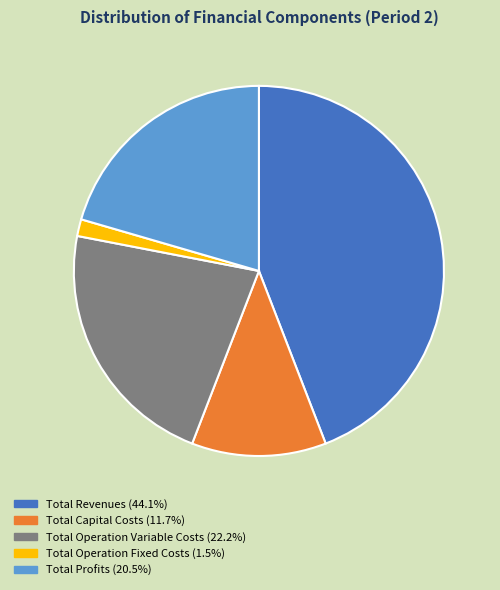

Is the sum of Total Profits and Total Revenues greater than half?

Yes